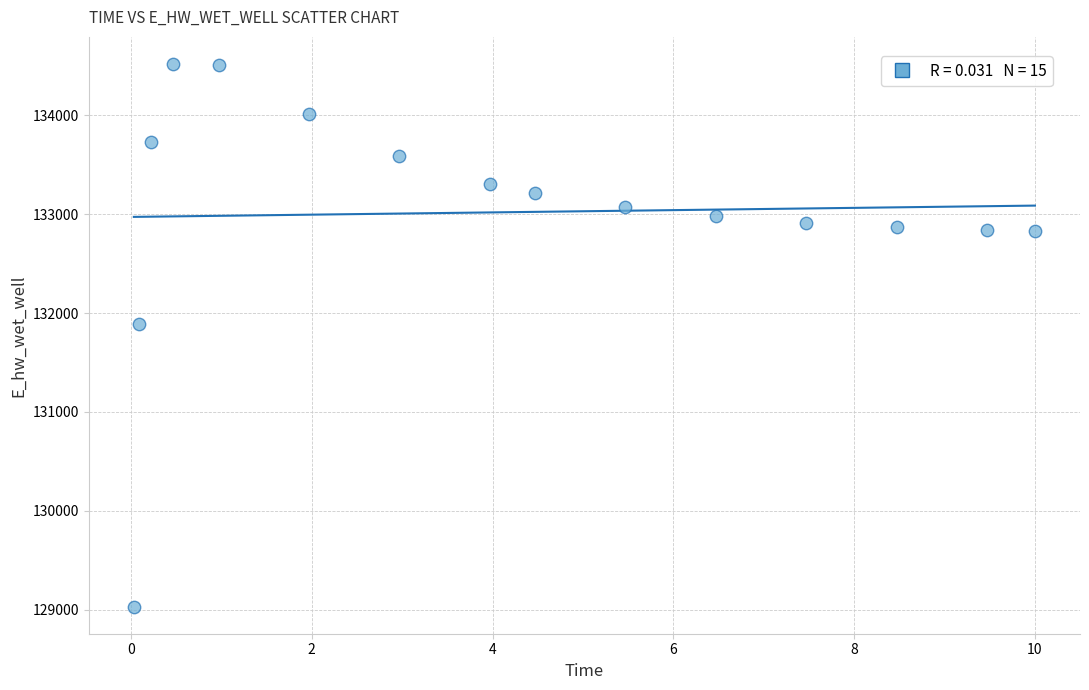

What is the range of Y values (max minus min)?

5490.3